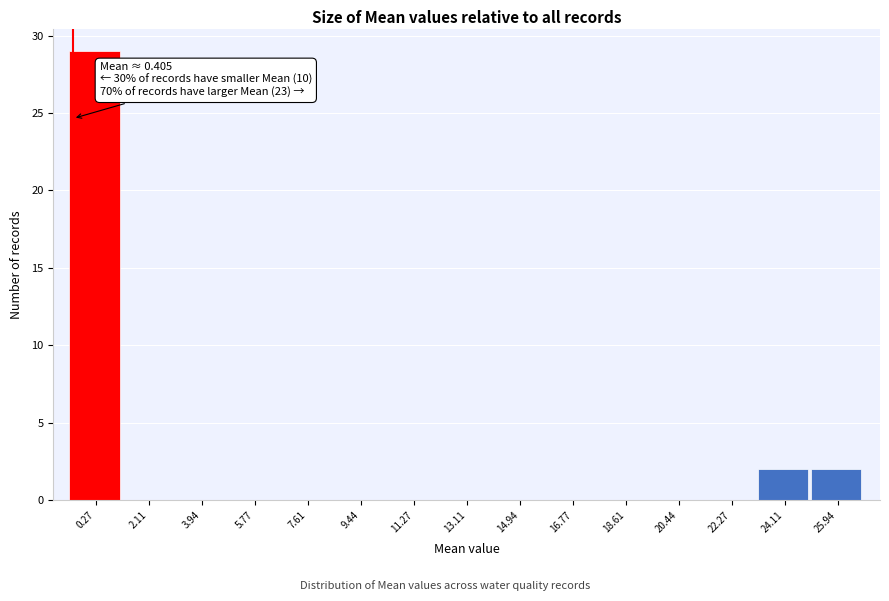

Reading right to left, what are all the values shown in this chart?

25.94=2	24.11=2	22.27=0	20.44=0	18.61=0	16.77=0	14.94=0	13.11=0	11.27=0	9.44=0	7.61=0	5.77=0	3.94=0	2.11=0	0.27=29